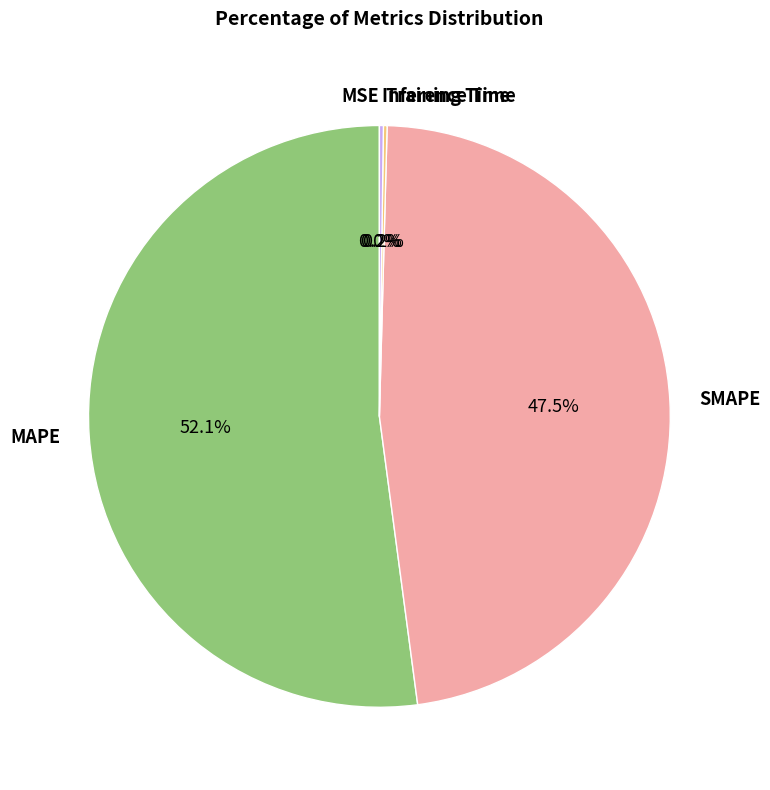

Combined, what portion of the pie is SMAPE and MAPE?

99.6%